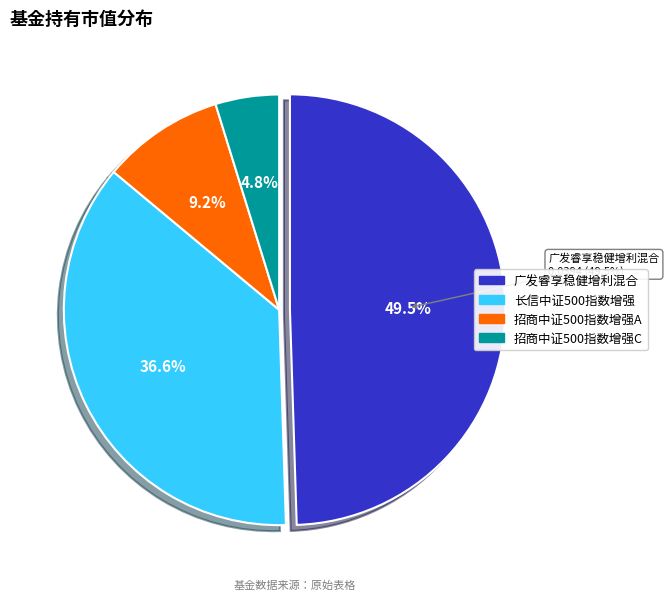

Is the sum of 广发睿享稳健增利混合 and 招商中证500指数增强C greater than half?

Yes